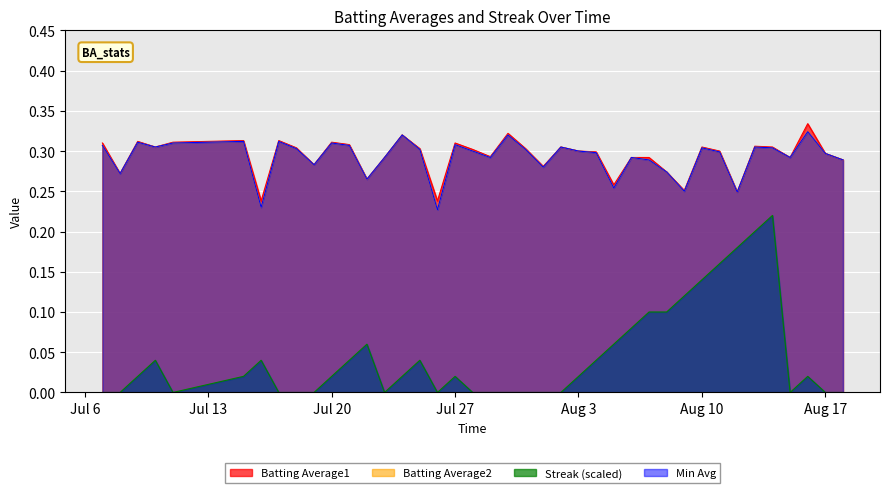

True or false: Batting Average2 has a value of 0.5 at 11.

False